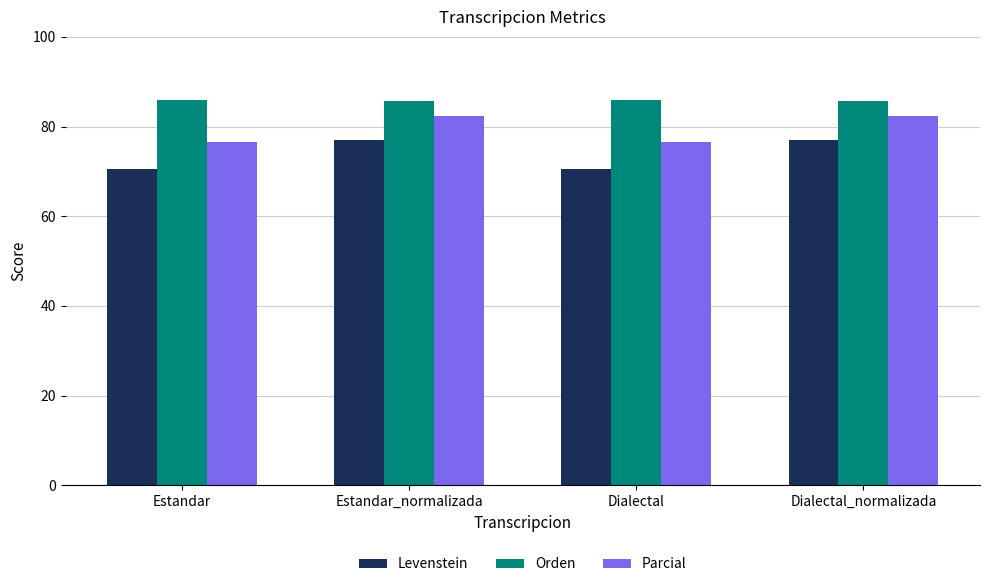

What is the total value across all series at Estandar_normalizada?

245.0